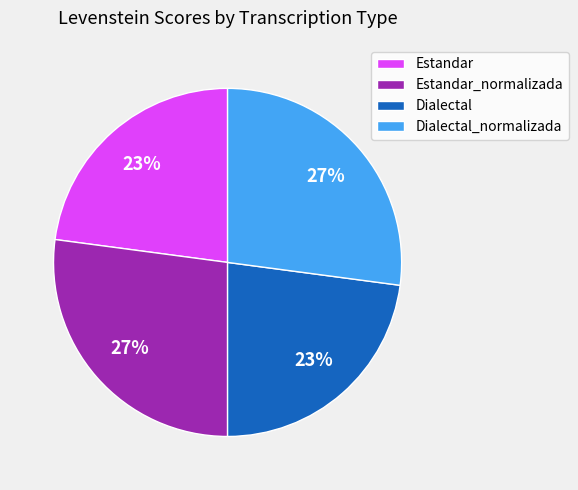

To the nearest percent, what is the difference between the largest and smallest slice percentages?

4%